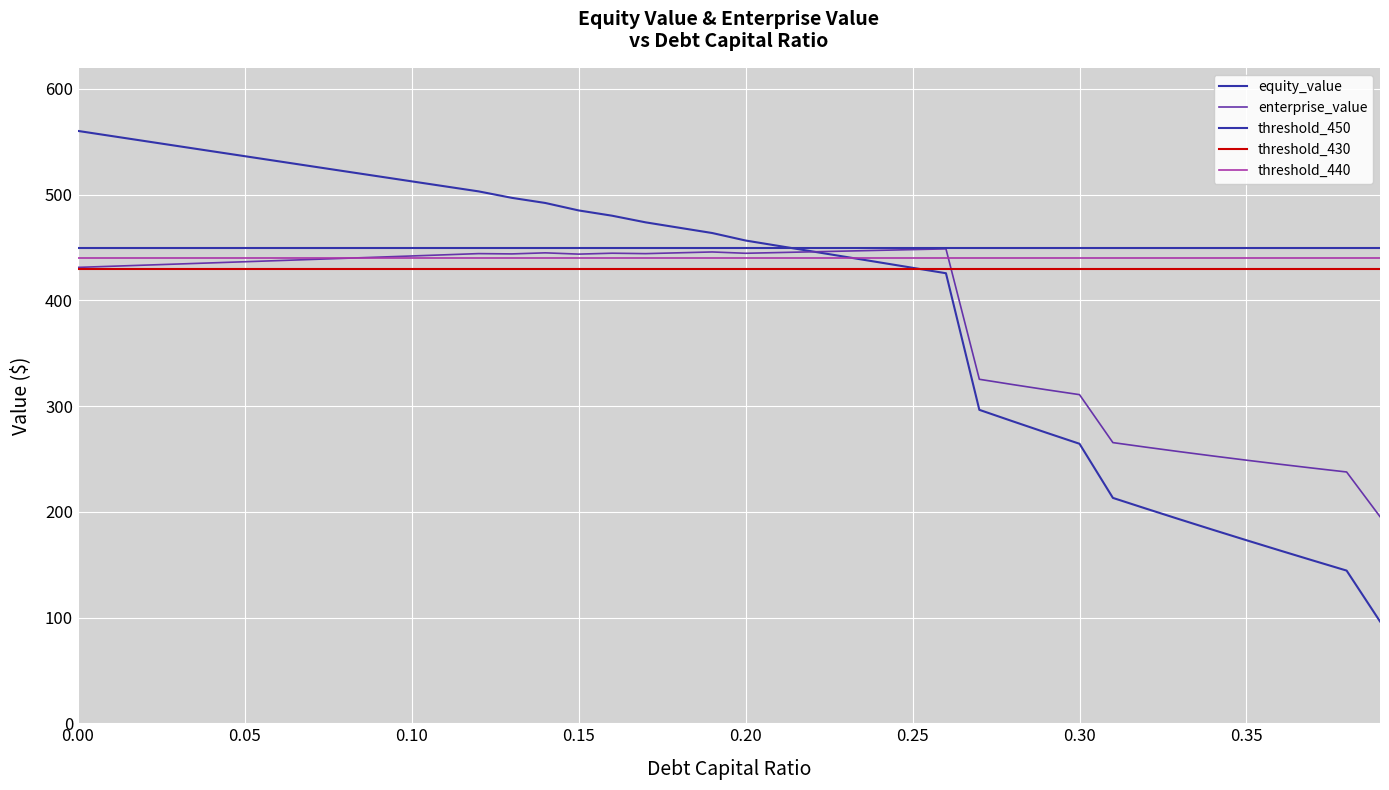

Reading left to right, extract all data points from this chart.

cost_capital: 431.2	432.3	433.4	434.4	435.5	436.6	437.6	438.7	439.8	440.9	442.0	443.1	444.3	444.0	445.0	443.8	444.6	444.2	445.0	445.8	444.6	445.3	446.0	446.7	447.4	448.1	448.8	325.4	320.4	315.5	310.8	265.5	261.1	256.9	252.8	248.8	245.0	241.3	237.7	195.5
equity_value: 560.3	555.5	550.8	546.0	541.2	536.4	531.6	526.9	522.1	517.4	512.6	507.9	503.1	497.0	492.2	485.1	480.1	473.9	468.8	463.7	456.6	451.5	446.3	441.2	436.0	430.9	425.7	296.5	285.6	274.9	264.4	213.2	202.9	192.9	182.9	173.1	163.4	153.9	144.4	96.3